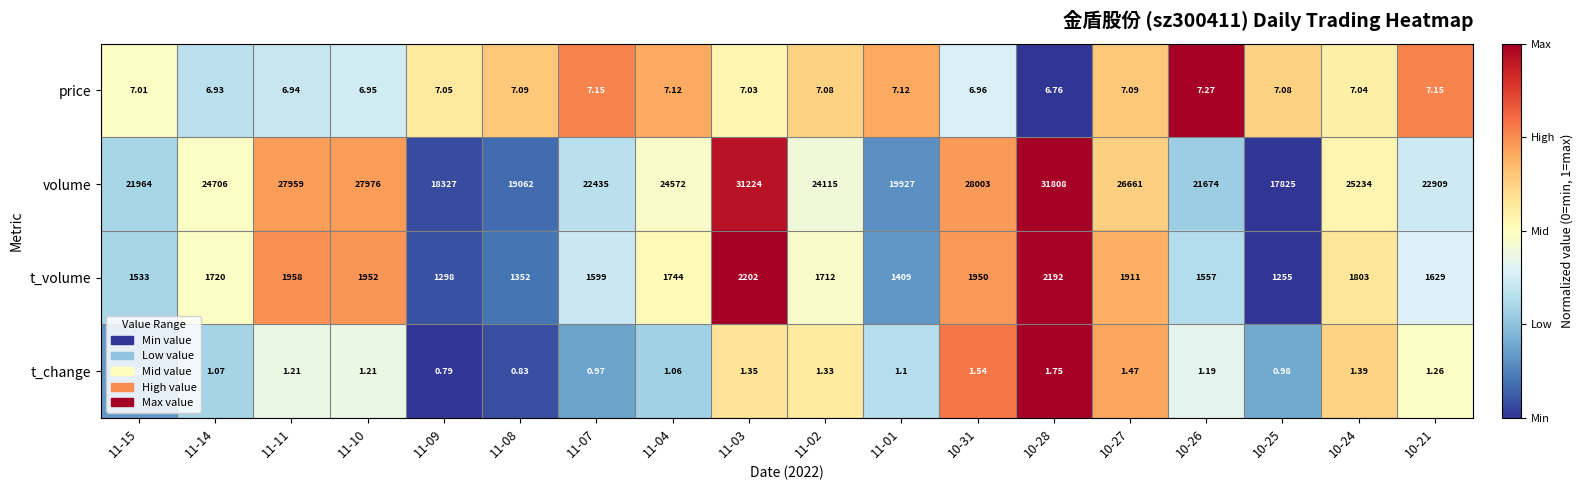

Is the value of t_change at 10-28 greater than the value of t_volume at 11-14?

No